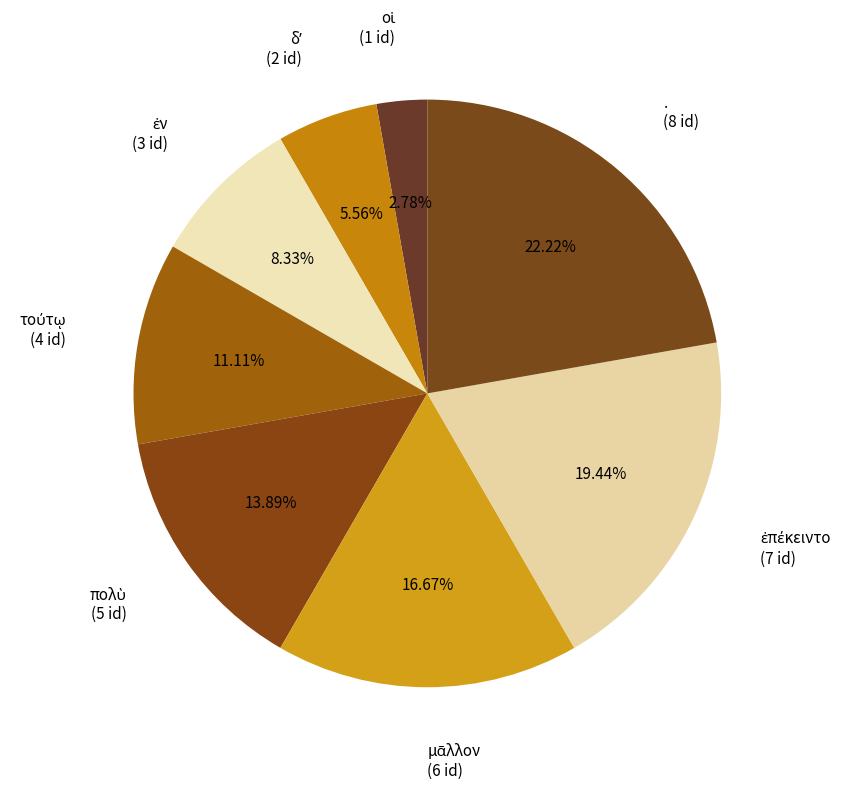

Is there a majority slice in this chart?

No